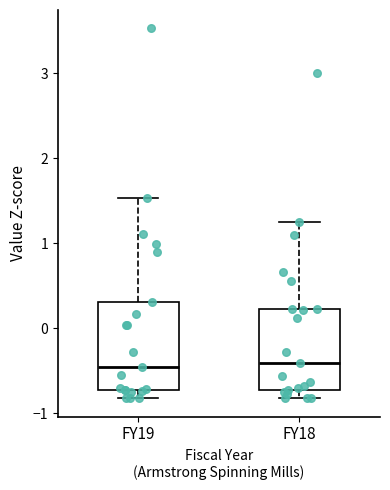

Where does the median line of the box for FY18 sit on the y-axis? The values are not printed on the chart, so give them approximately, as read against the axis.

-0.4